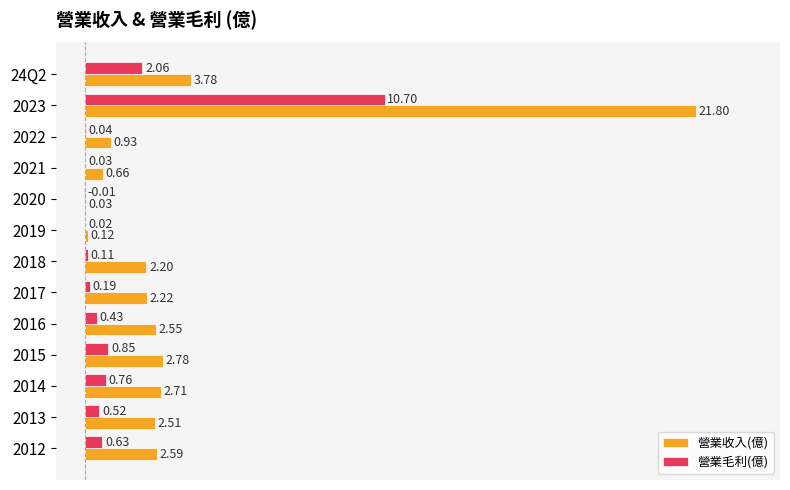

Which series changed the most between 2018 and 2014?

營業毛利(億)